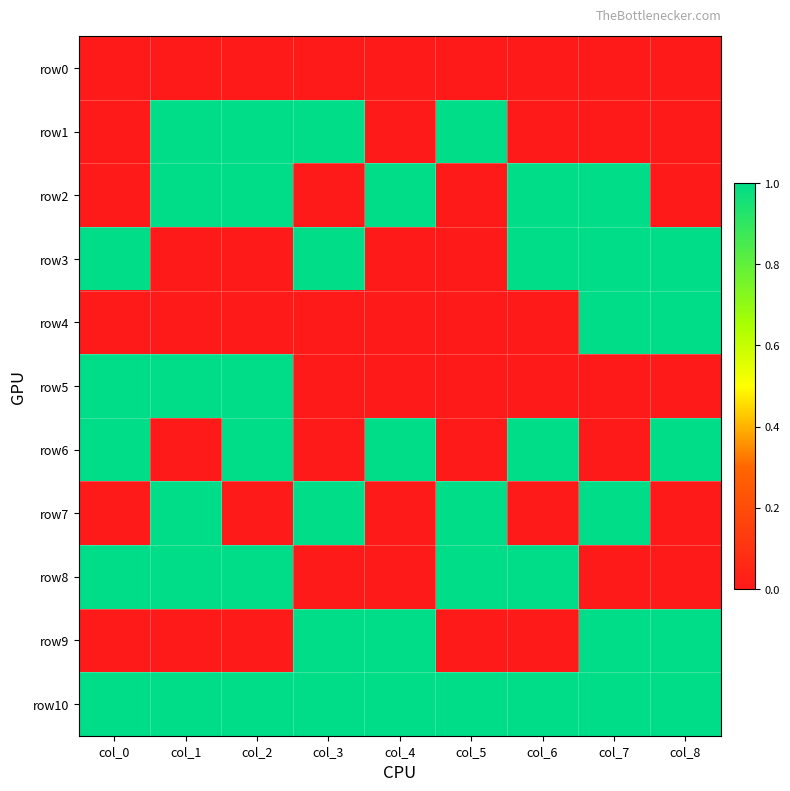

Reading left to right, list all the values displayed in this chart.

row0: col_0=0	col_1=0	col_2=0	col_3=0	col_4=0	col_5=0	col_6=0	col_7=0	col_8=0
row1: col_0=0	col_1=1	col_2=1	col_3=1	col_4=0	col_5=1	col_6=0	col_7=0	col_8=0
row2: col_0=0	col_1=1	col_2=1	col_3=0	col_4=1	col_5=0	col_6=1	col_7=1	col_8=0
row3: col_0=1	col_1=0	col_2=0	col_3=1	col_4=0	col_5=0	col_6=1	col_7=1	col_8=1
row4: col_0=0	col_1=0	col_2=0	col_3=0	col_4=0	col_5=0	col_6=0	col_7=1	col_8=1
row5: col_0=1	col_1=1	col_2=1	col_3=0	col_4=0	col_5=0	col_6=0	col_7=0	col_8=0
row6: col_0=1	col_1=0	col_2=1	col_3=0	col_4=1	col_5=0	col_6=1	col_7=0	col_8=1
row7: col_0=0	col_1=1	col_2=0	col_3=1	col_4=0	col_5=1	col_6=0	col_7=1	col_8=0
row8: col_0=1	col_1=1	col_2=1	col_3=0	col_4=0	col_5=1	col_6=1	col_7=0	col_8=0
row9: col_0=0	col_1=0	col_2=0	col_3=1	col_4=1	col_5=0	col_6=0	col_7=1	col_8=1
row10: col_0=1	col_1=1	col_2=1	col_3=1	col_4=1	col_5=1	col_6=1	col_7=1	col_8=1